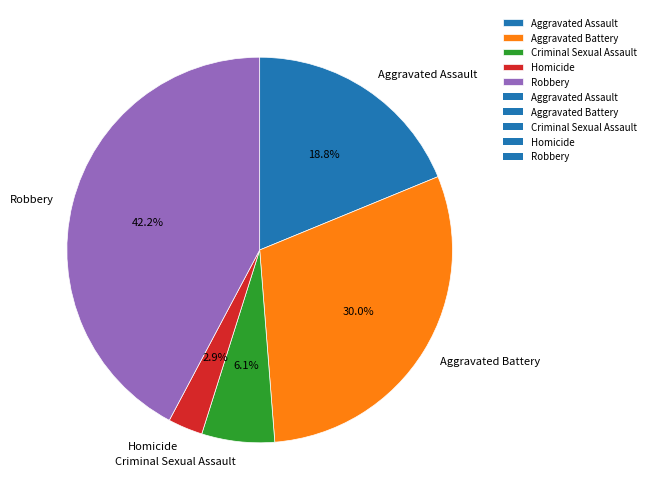

Rank the categories by value from highest to lowest.

Robbery, Aggravated Battery, Aggravated Assault, Criminal Sexual Assault, Homicide